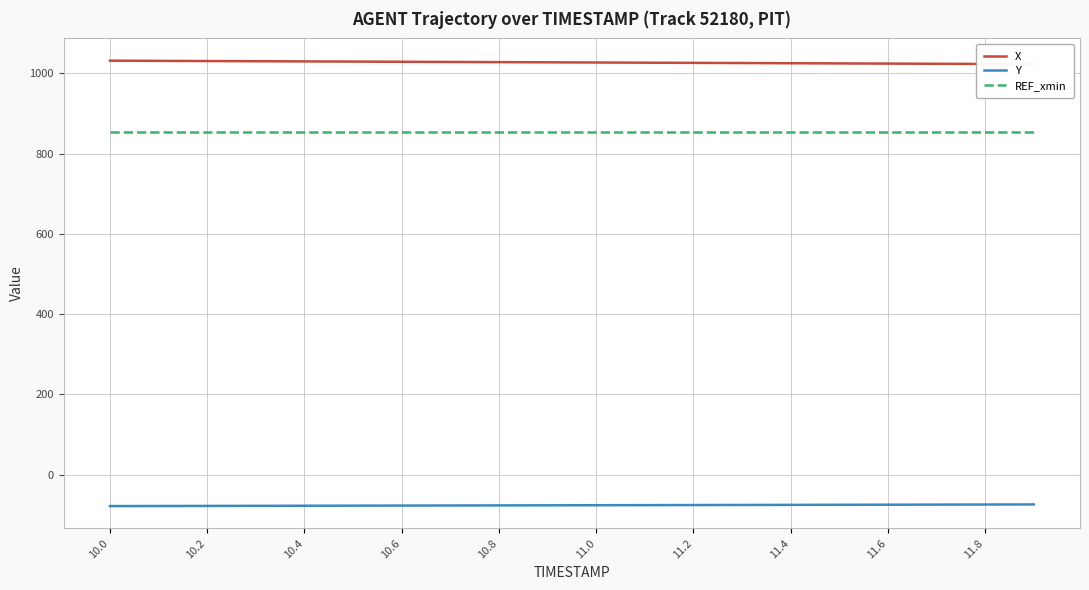

What is the minimum value for REF_xmin?

852.7